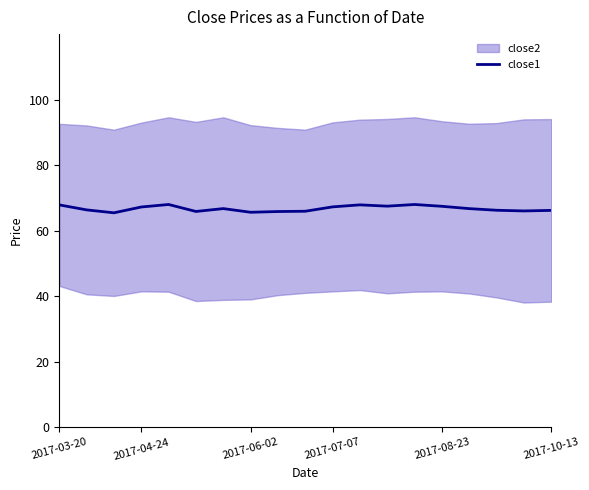

At which label does the data first exceed 66?

2017-03-20